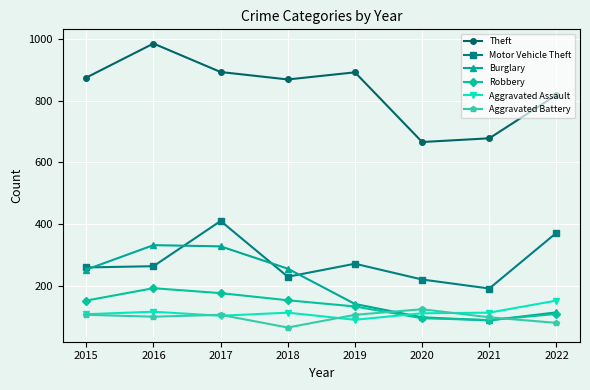

At how many categories does at least one series exceed 395?

8